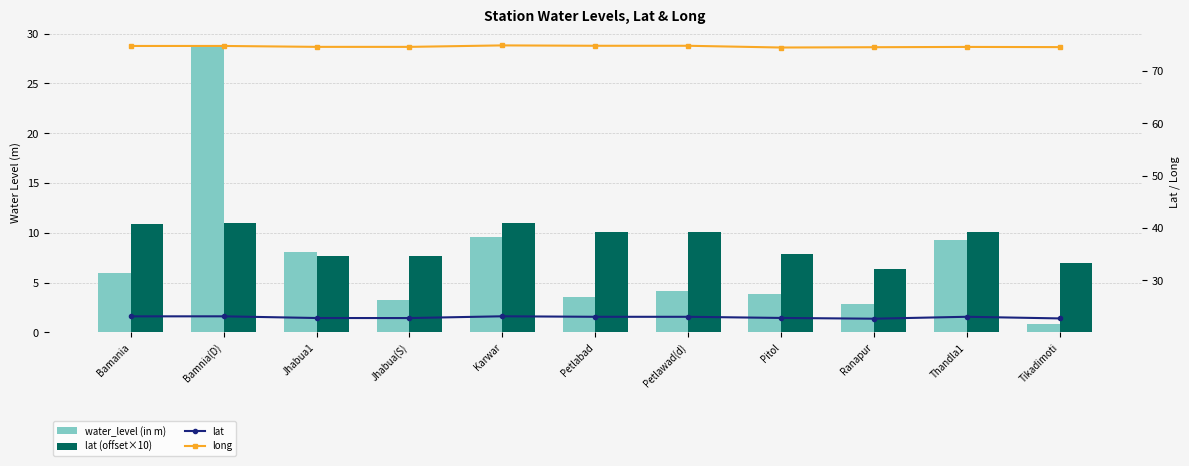

At which label does water_level (in m) first exceed 4?

Bamania